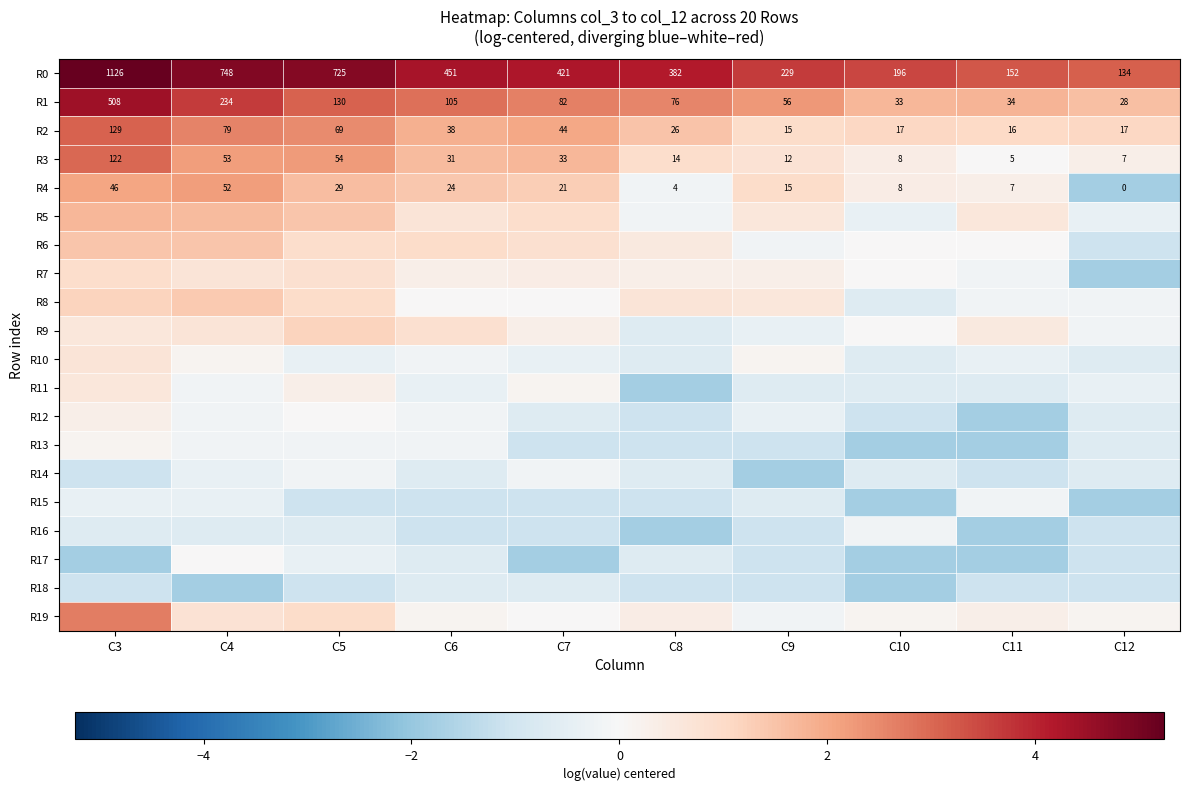

List the series in order of their peak value, lowest first.

R18, R14, R15, R16, R17, R13, R12, R11, R10, R7, R9, R8, R6, R5, R4, R19, R3, R2, R1, R0